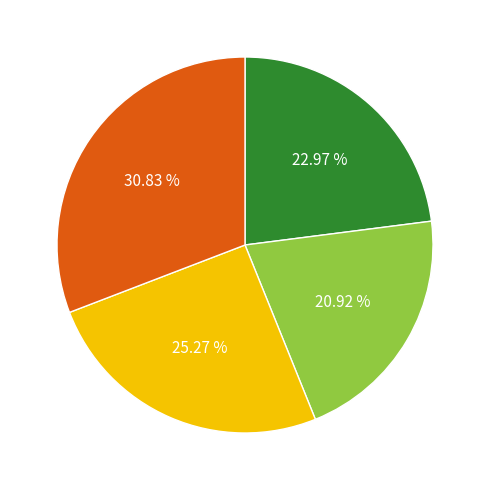

Is there a majority slice in this chart?

No